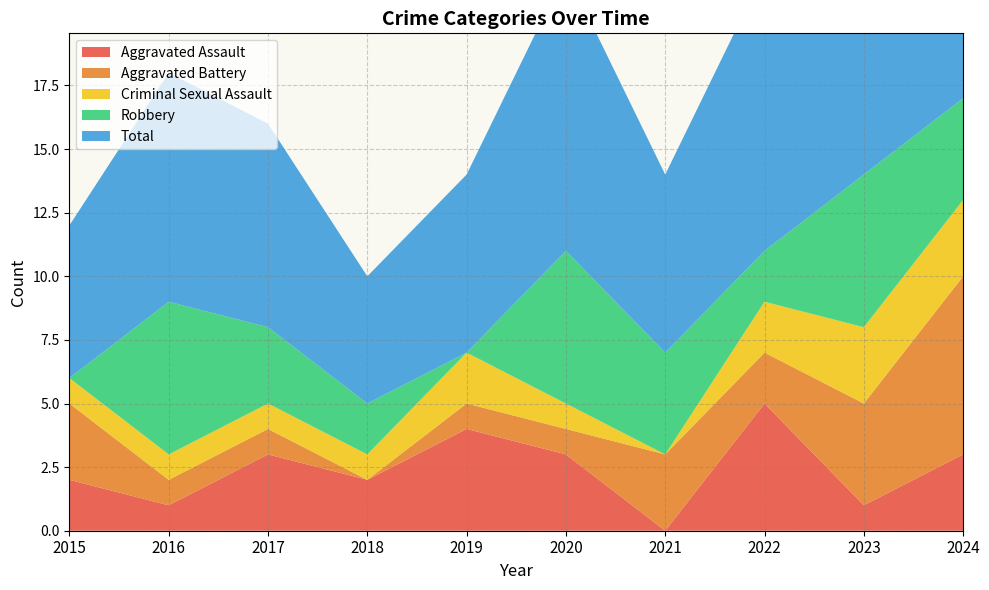

Reading left to right, transcribe all the data shown in this chart.

Aggravated Assault: 2015=2	2016=1	2017=3	2018=2	2019=4	2020=3	2021=0	2022=5	2023=1	2024=3
Aggravated Battery: 2015=3	2016=1	2017=1	2018=0	2019=1	2020=1	2021=3	2022=2	2023=4	2024=7
Criminal Sexual Assault: 2015=1	2016=1	2017=1	2018=1	2019=2	2020=1	2021=0	2022=2	2023=3	2024=3
Robbery: 2015=0	2016=6	2017=3	2018=2	2019=0	2020=6	2021=4	2022=2	2023=6	2024=4
Total: 2015=6	2016=9	2017=8	2018=5	2019=7	2020=11	2021=7	2022=11	2023=14	2024=17